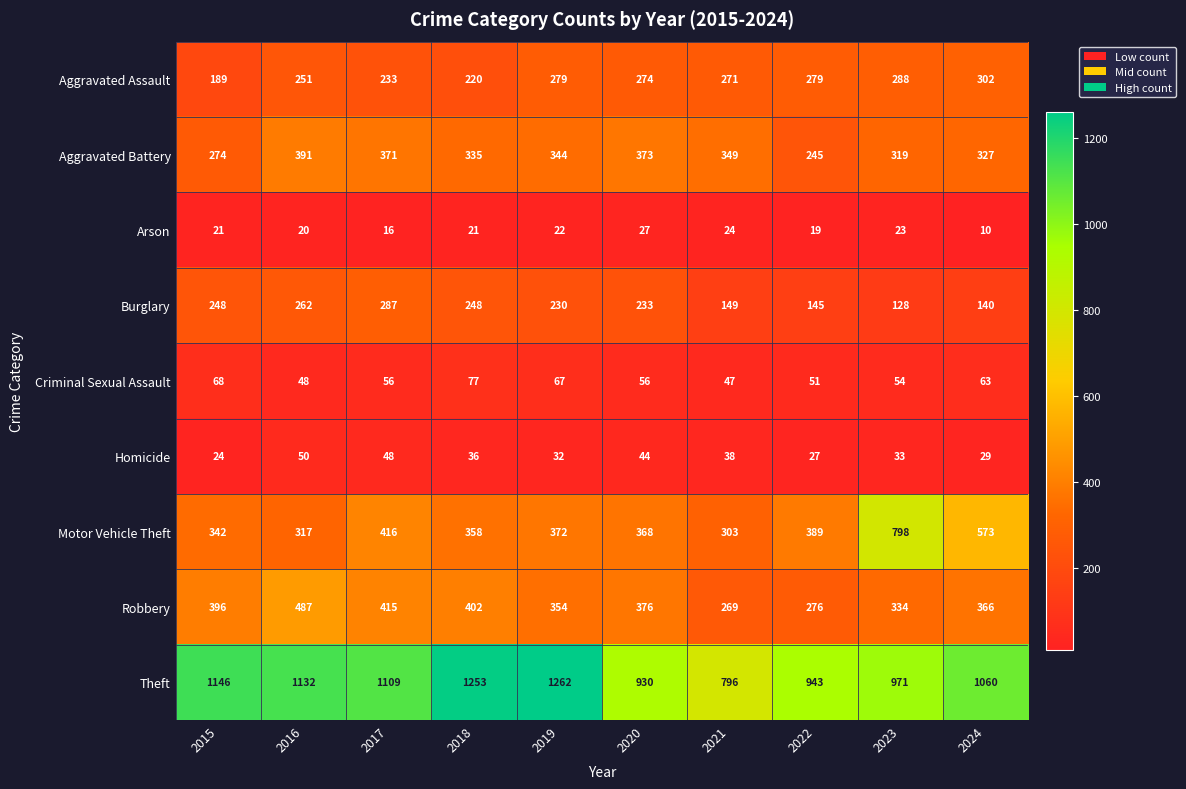

At which label is Motor Vehicle Theft closest to 550?

2024